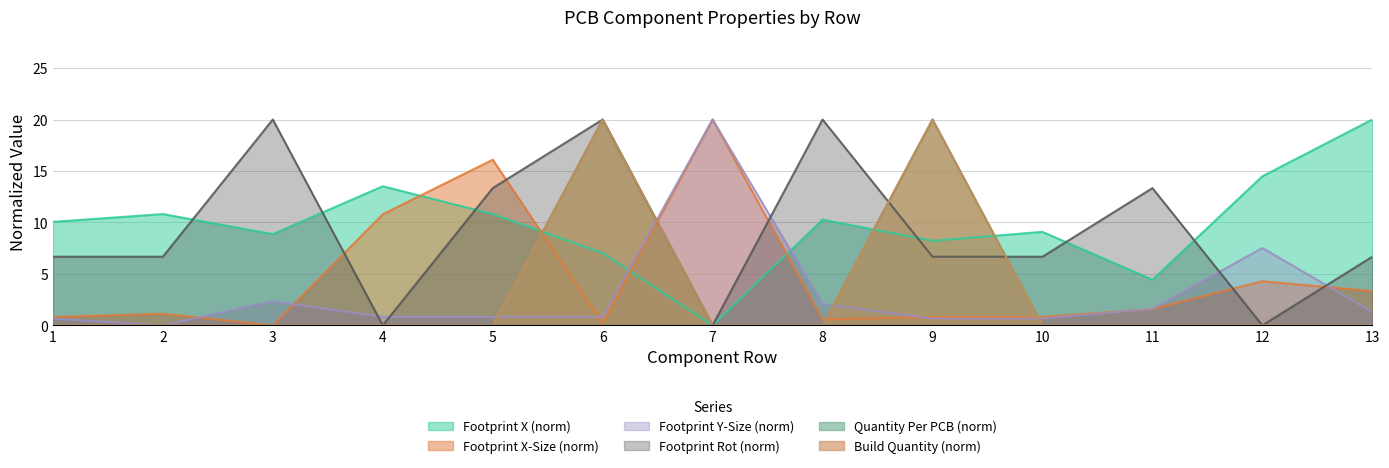

Which series has the largest range (max minus min)?

Footprint X